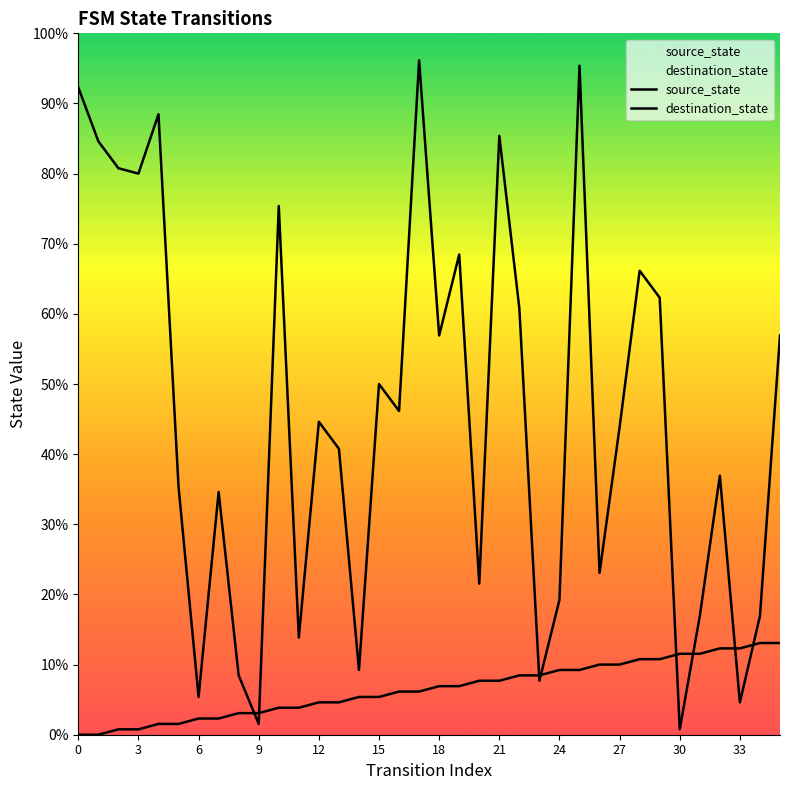

How many lines are shown in the chart?

2